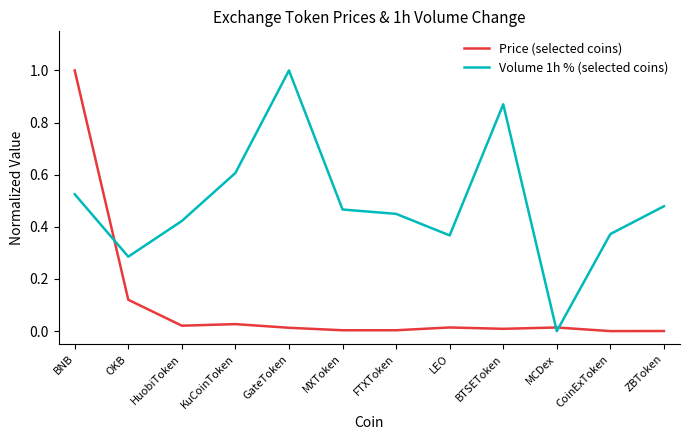

At which category is the sum across all series the highest?

BNB